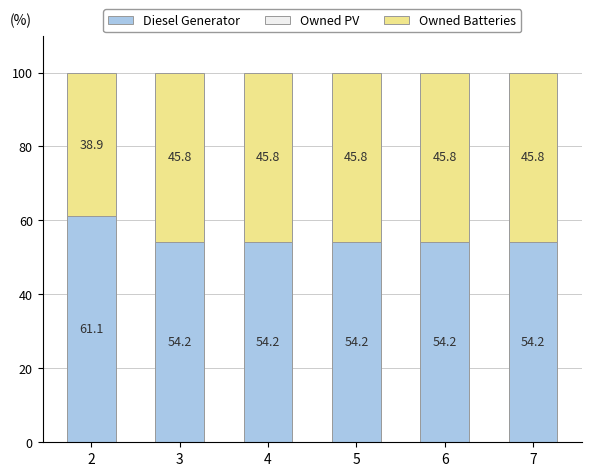

The value of Diesel Generator at 6 is 79.6. True or false?

False